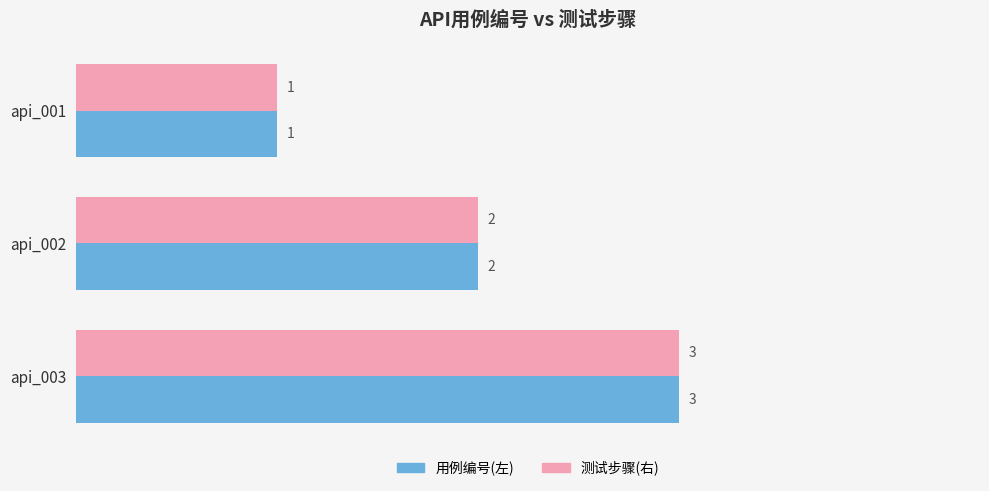

What is the total value across all series at api_002?

4